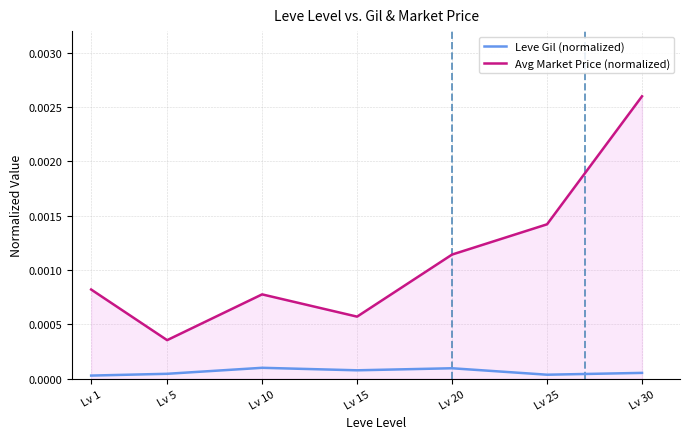

At which category is the sum across all series the highest?

Lv 30